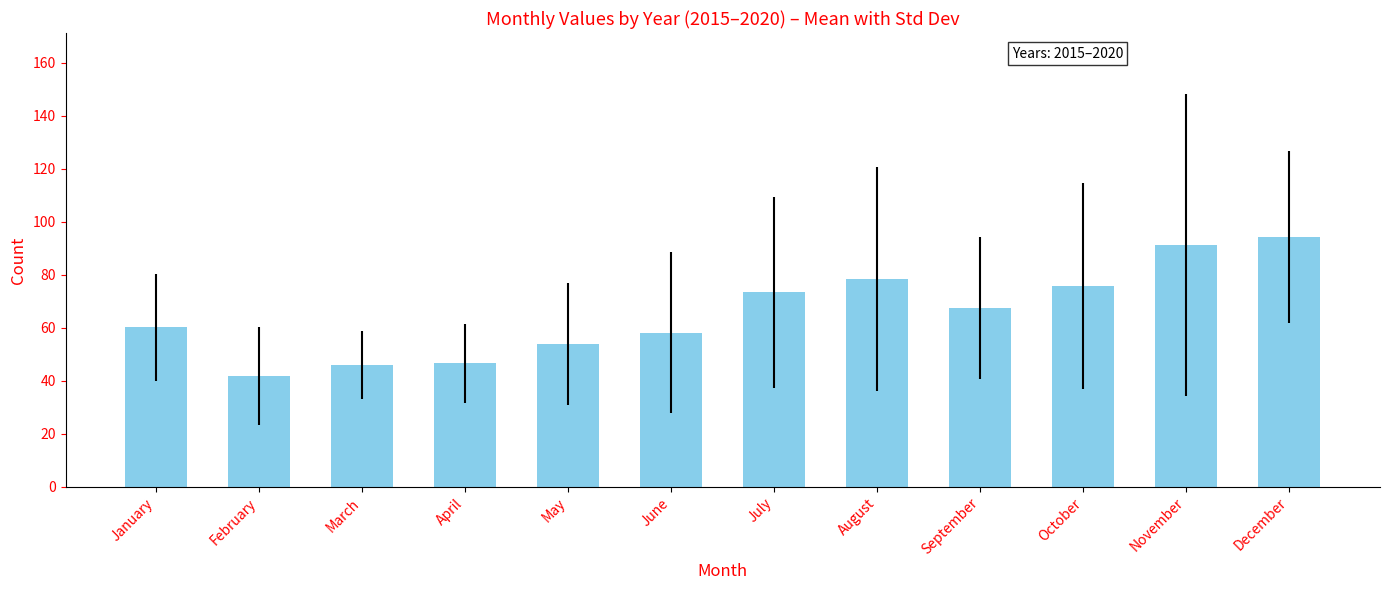

How many bars are there in total?

12